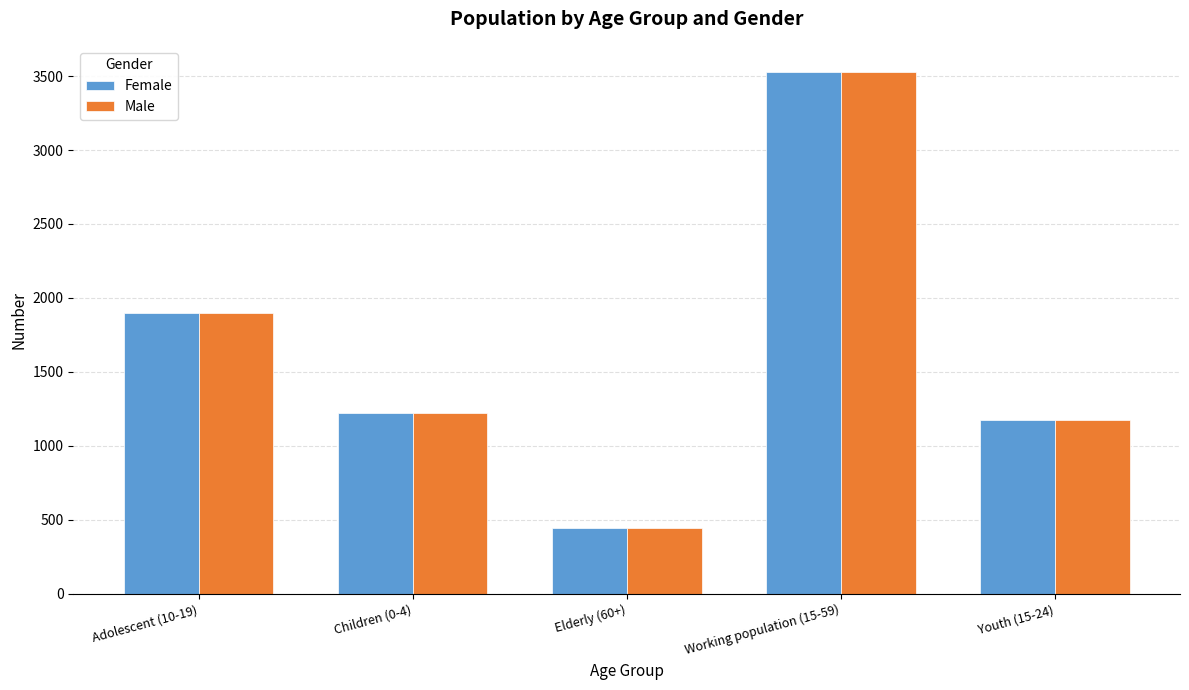

Reading left to right, transcribe all the data shown in this chart.

Female: Adolescent (10-19)=1897	Children (0-4)=1220	Elderly (60+)=447	Working population (15-59)=3528	Youth (15-24)=1177
Male: Adolescent (10-19)=1897	Children (0-4)=1220	Elderly (60+)=447	Working population (15-59)=3528	Youth (15-24)=1177